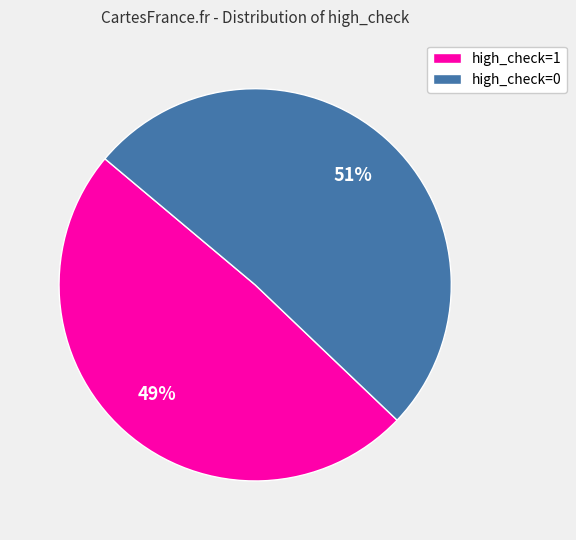

How many slices are in this pie chart?

2